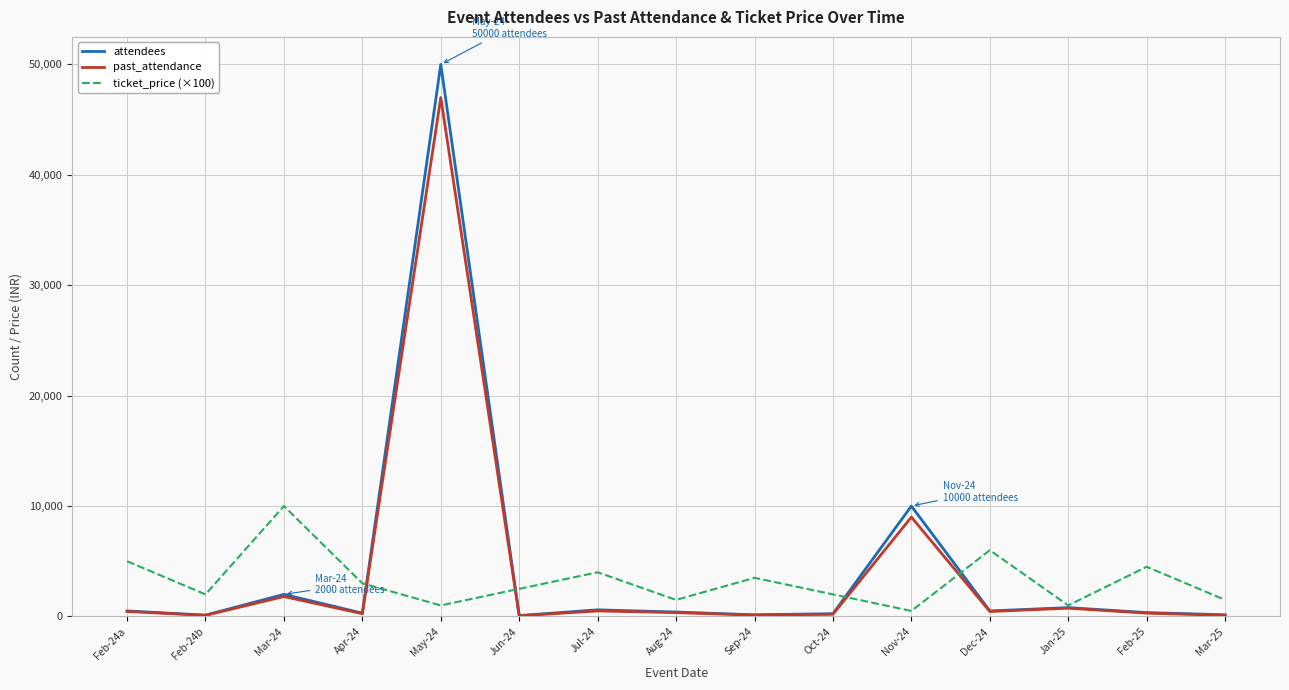

True or false: attendees and ticket_price (×100) cross at least once.

True